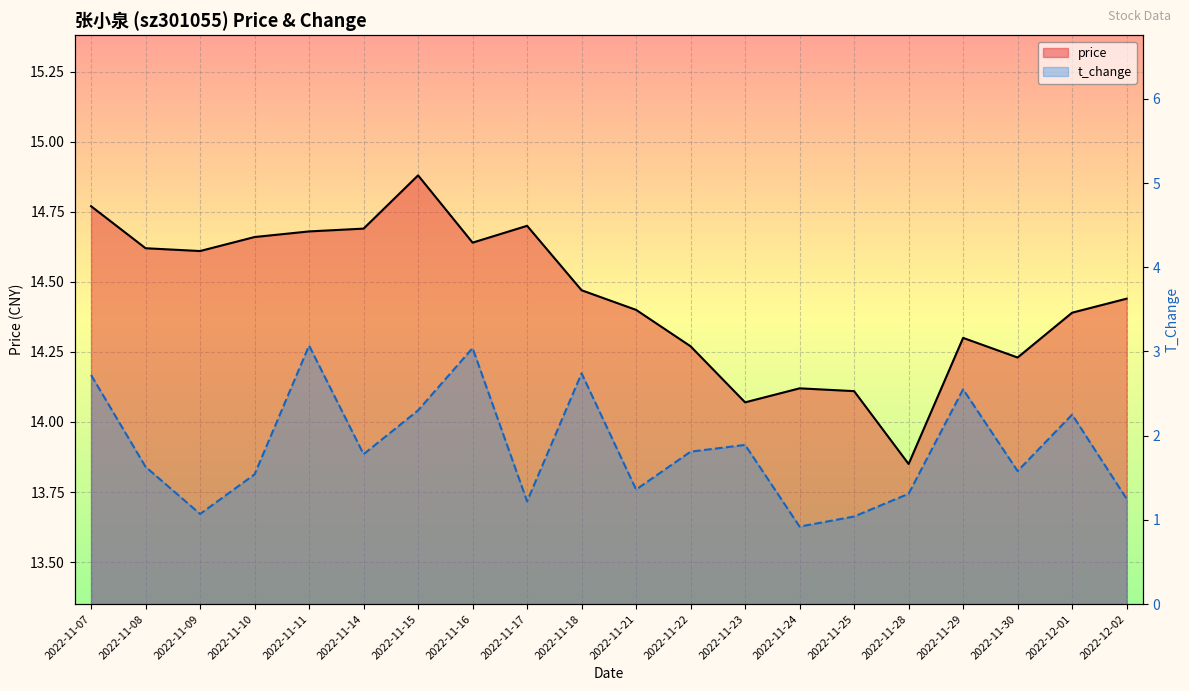

True or false: price_line and t_change_line cross at least once.

False